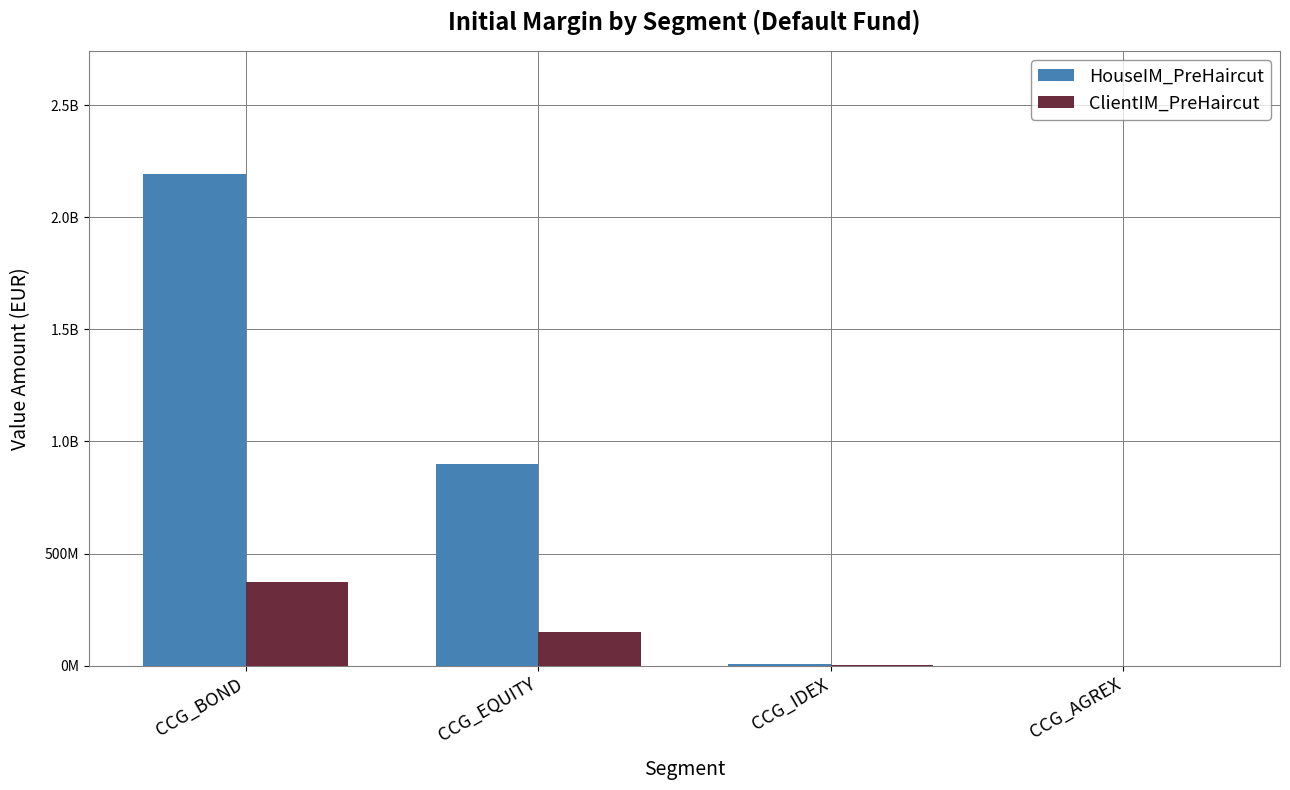

What is the spread (max minus min) of values at CCG_BOND?

1822142704.4